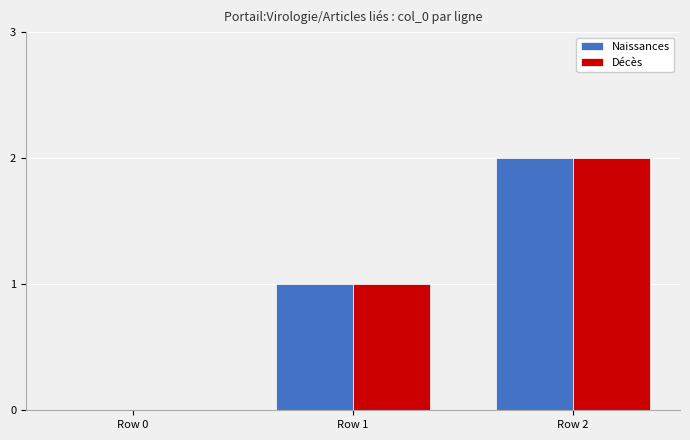

Reading left to right, transcribe all the data shown in this chart.

Naissances: 0	1	2
Décès: 0	1	2